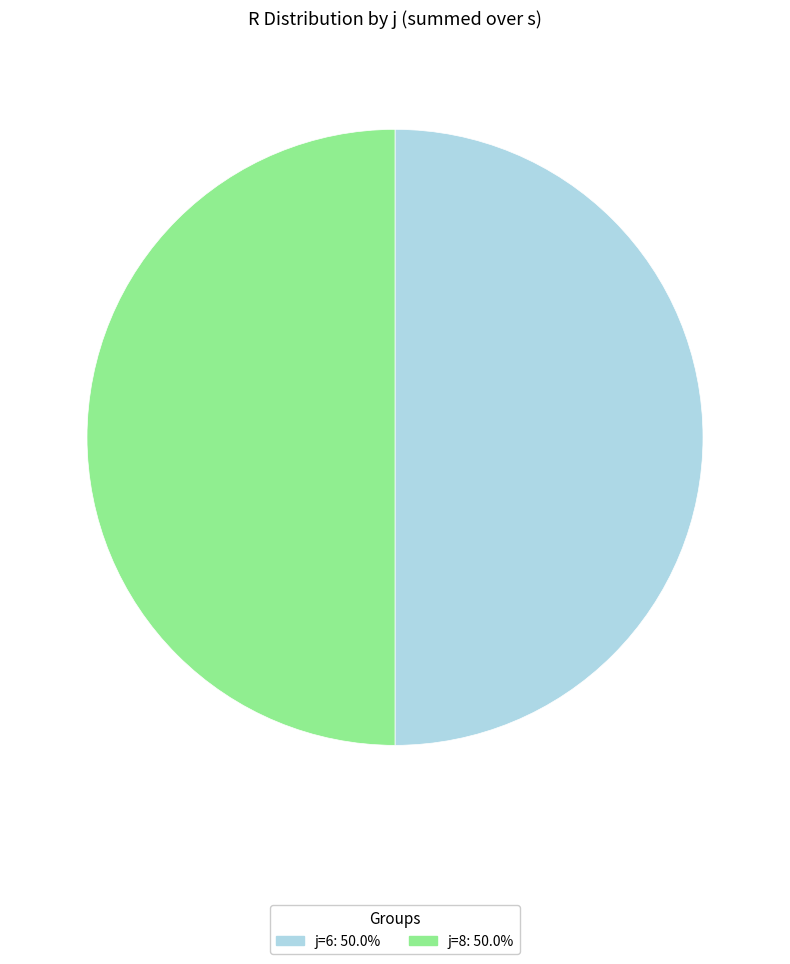

How many slices are in this pie chart?

2